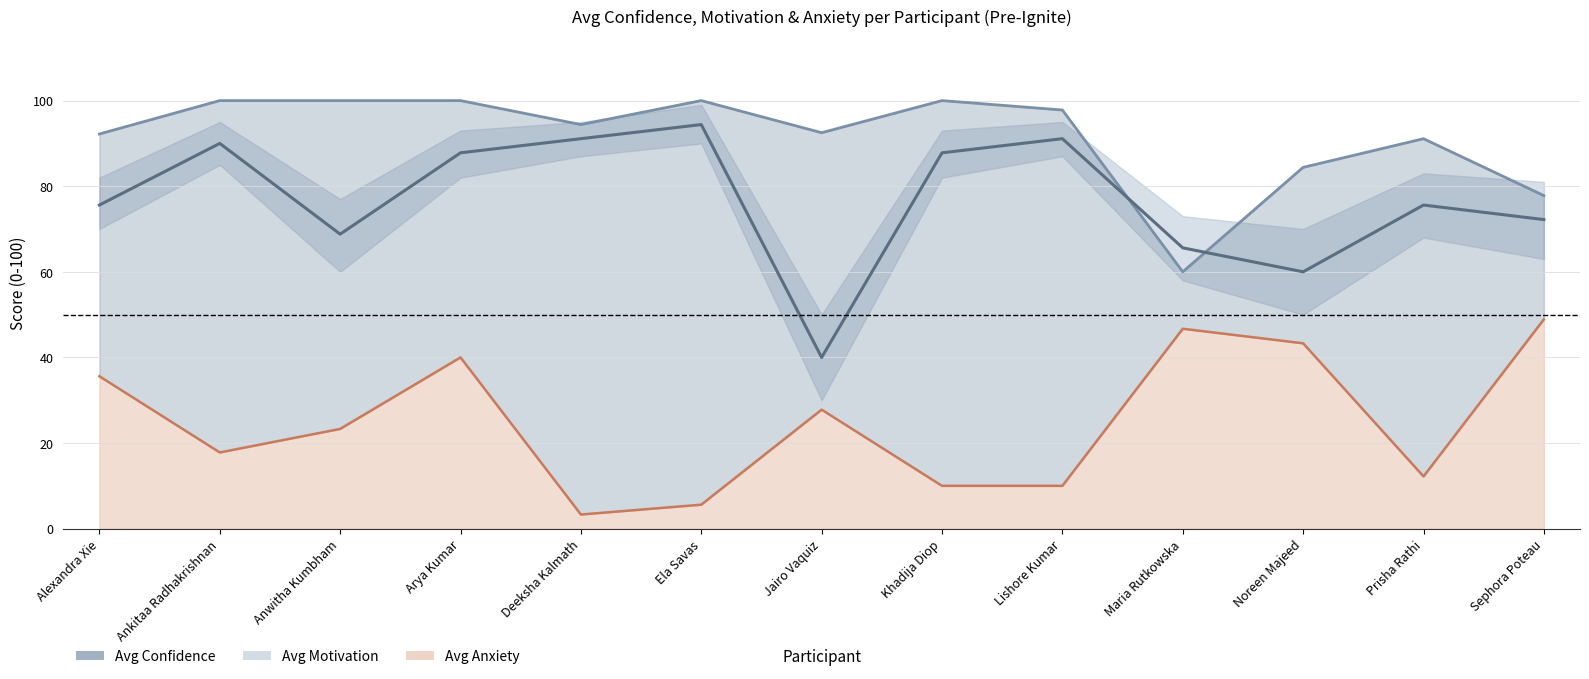

Reading left to right, extract all data points from this chart.

Avg Motivation: 92.2	100.0	100.0	100.0	94.4	100.0	92.5	100.0	97.8	60.0	84.4	91.1	77.8
Avg Confidence: 75.6	90.0	68.8	87.8	91.1	94.4	40.0	87.8	91.1	65.6	60.0	75.6	72.2
Avg Anxiety: 35.6	17.8	23.3	40.0	3.3	5.6	27.8	10.0	10.0	46.7	43.3	12.2	48.9